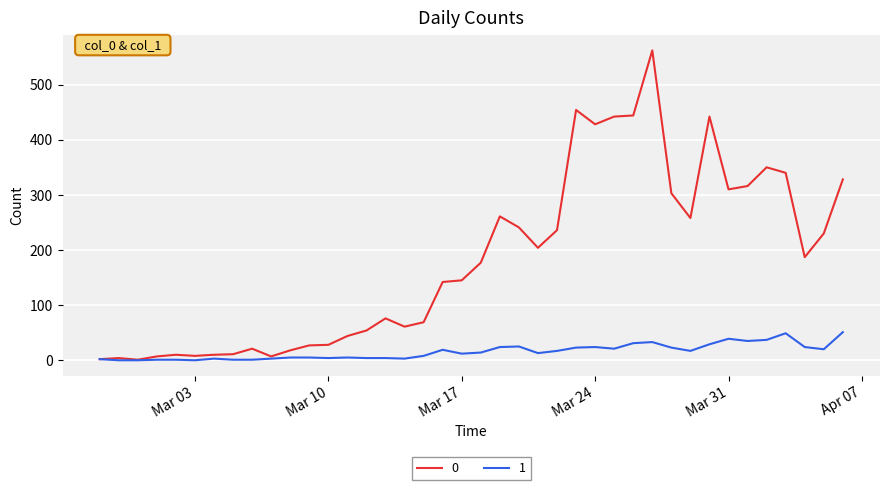

List the series in order of their overall mean, highest first.

0, 1